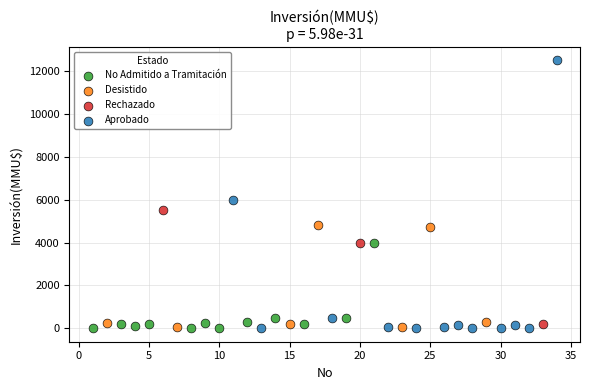

Which series has the largest Y range (max minus min)?

Aprobado